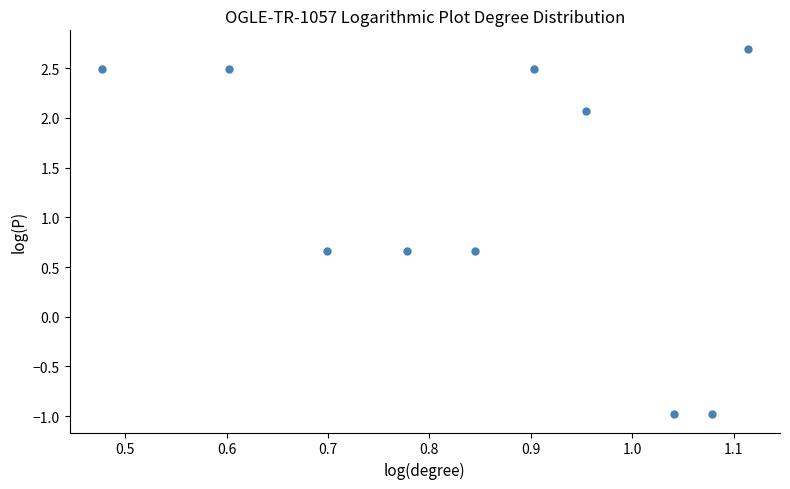

What is the average X value?

0.8